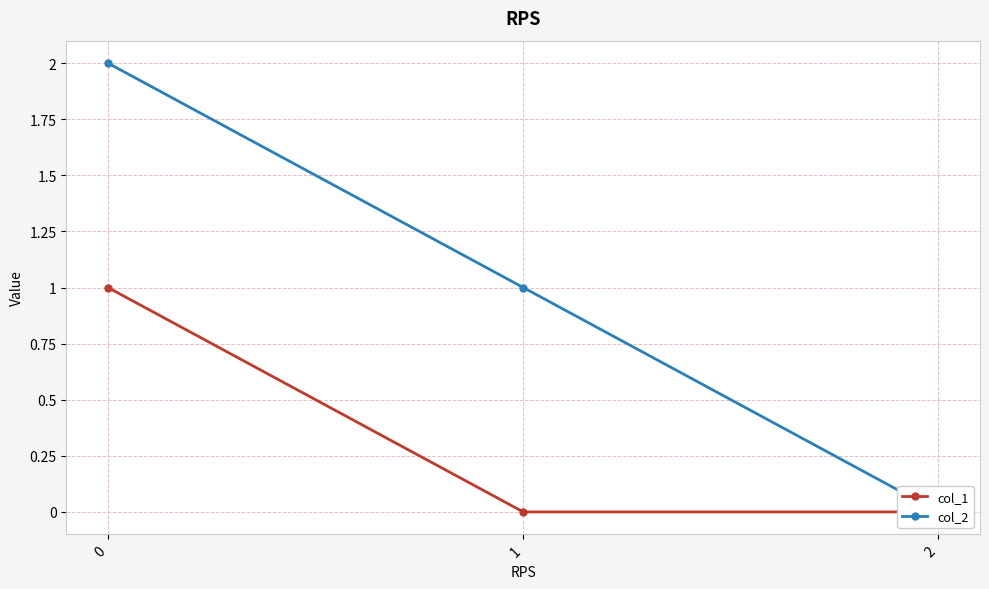

The col_2 series shows 0 at 2. True or false?

True